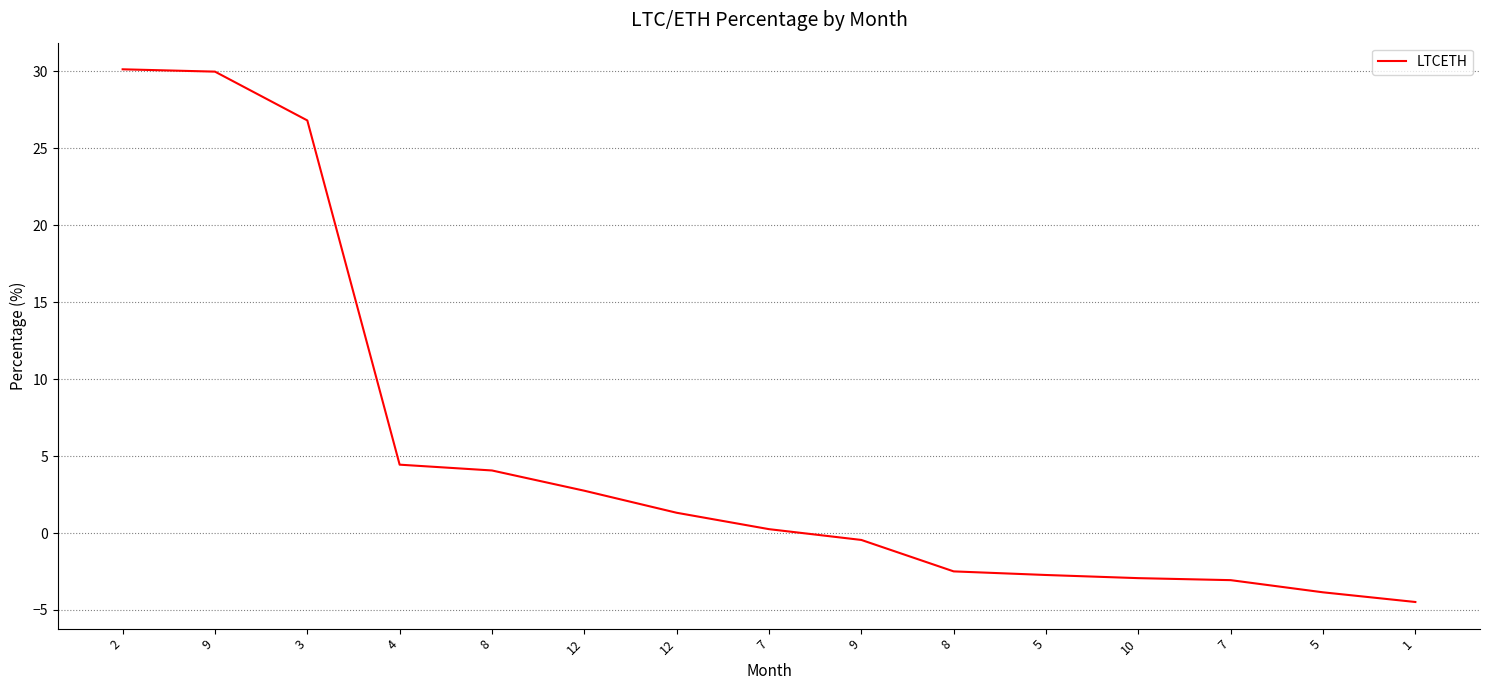

What is the difference between the second highest and second lowest values?

33.8